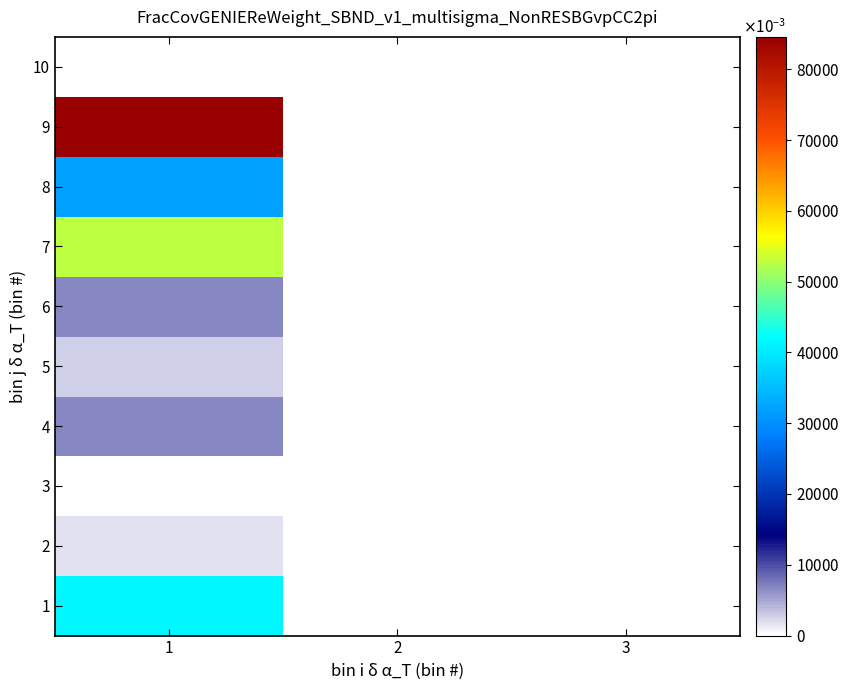

At 1, list the series in order from largest to smallest.

9, 7, 1, 8, 4, 6, 5, 2, 3, 10